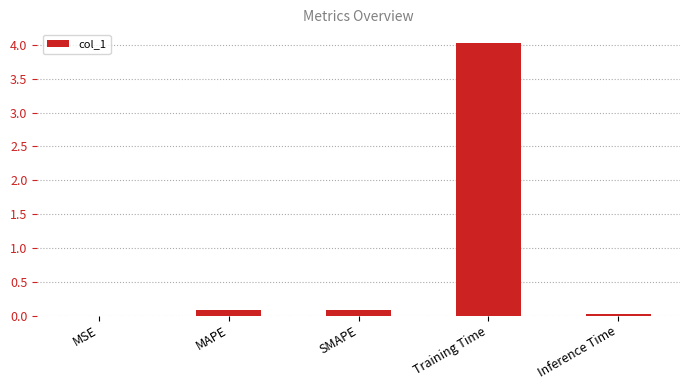

What is the sum of the values at MAPE and Training Time?

4.1